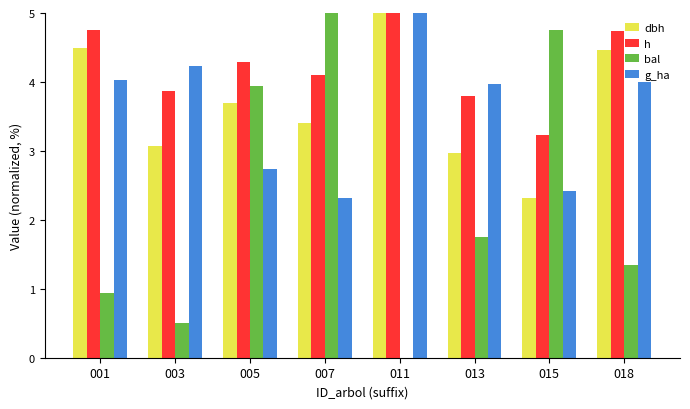

What is the maximum value shown in the chart?

5.0